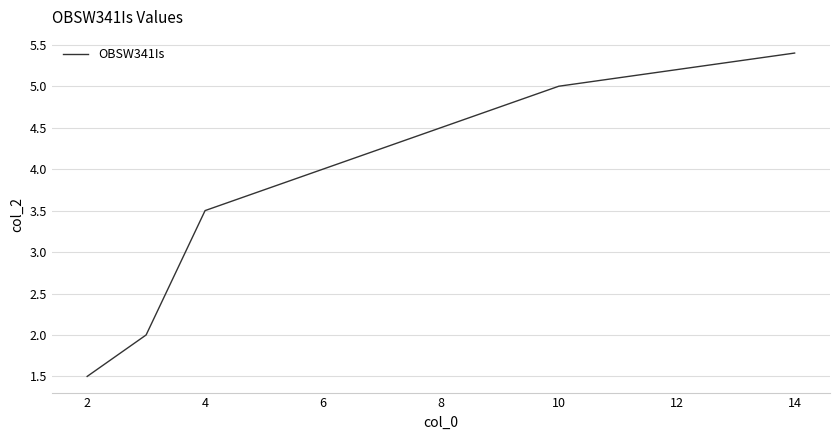

Does the chart have visible grid lines?

Yes